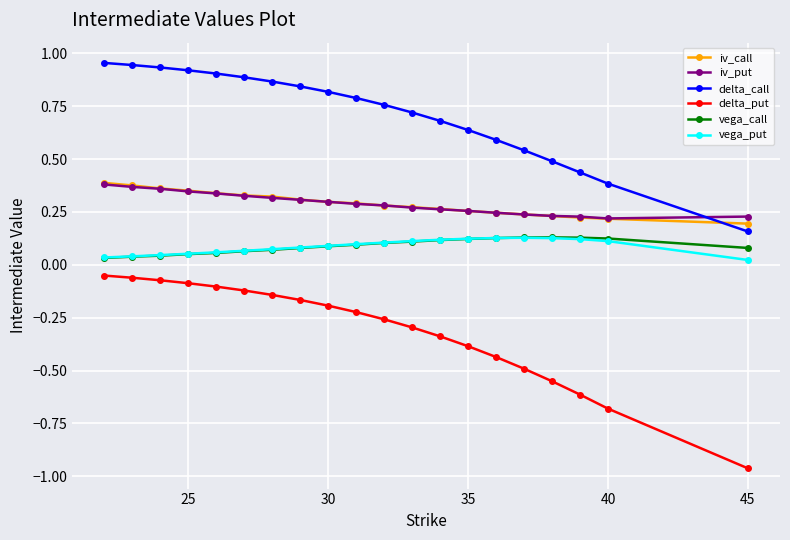

Which series has the largest total across all categories?

delta_call